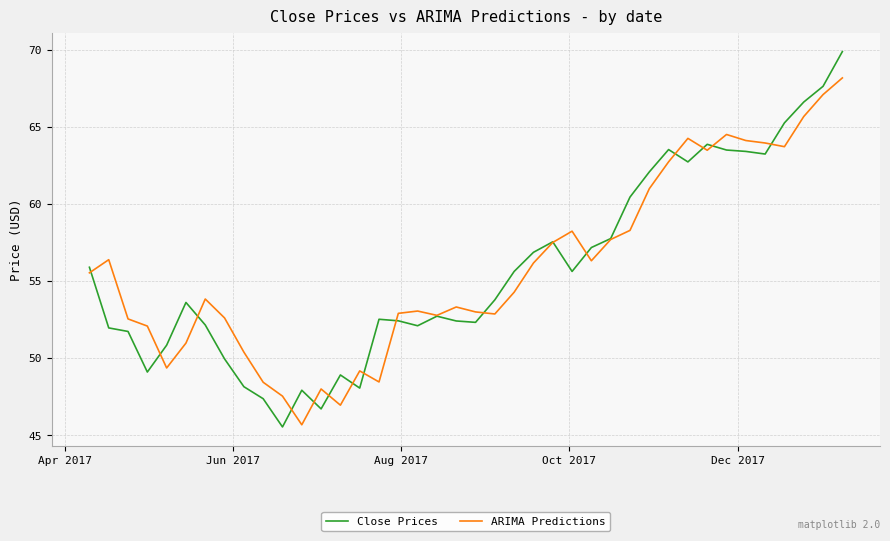

List the series in order of their peak value, highest first.

Close Prices, ARIMA Predictions